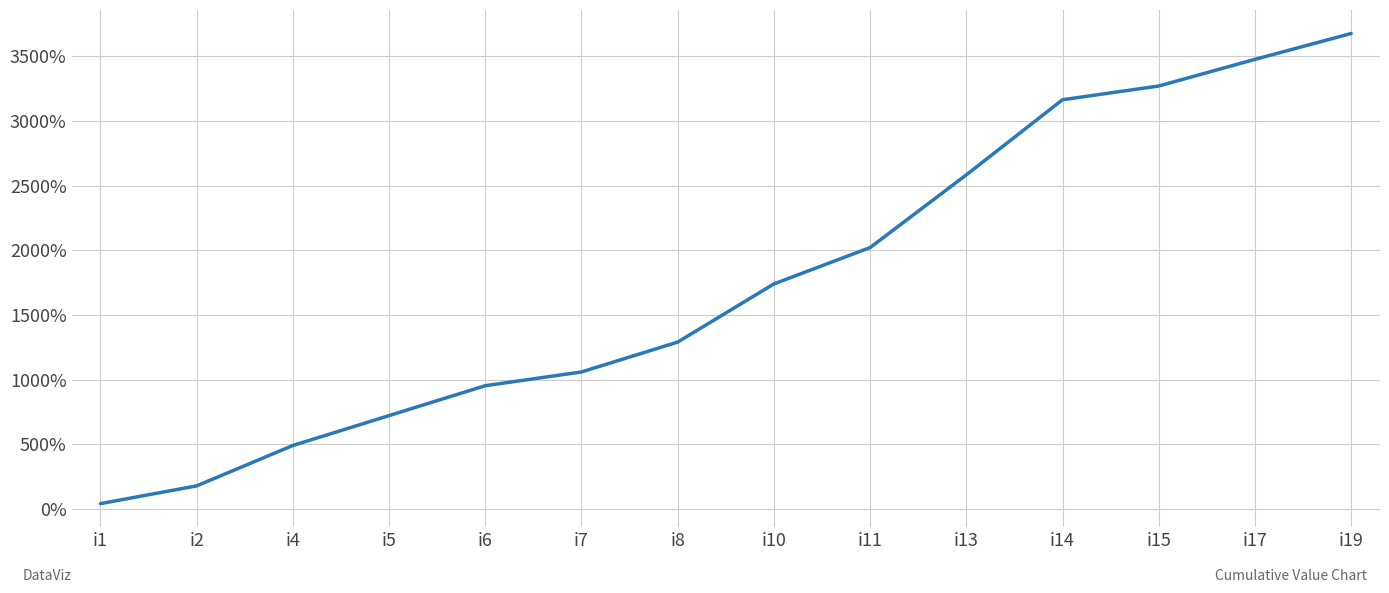

What is the greatest value displayed?

3677.5